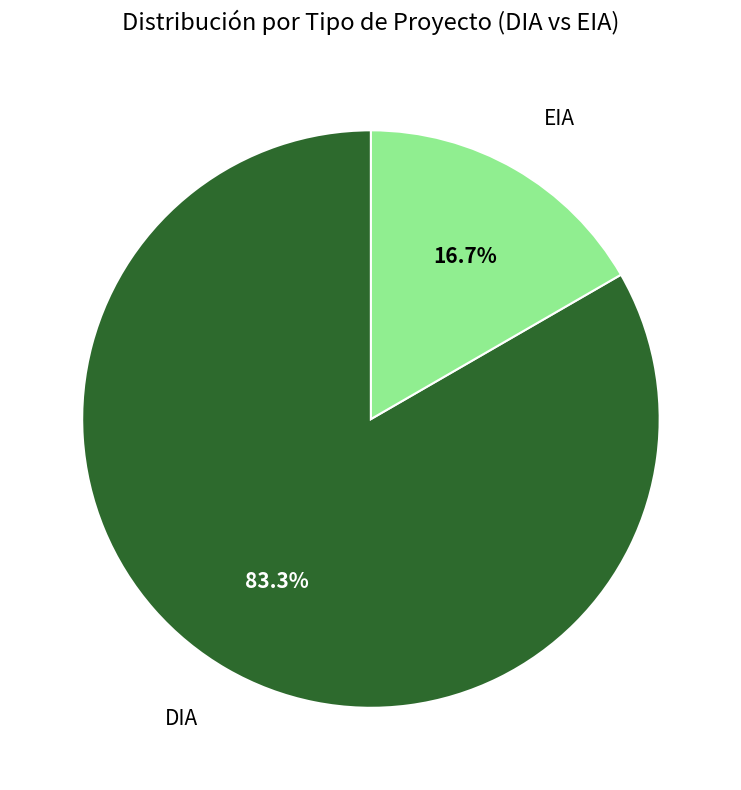

To the nearest percent, what is the difference between the EIA and DIA slice percentages?

67%